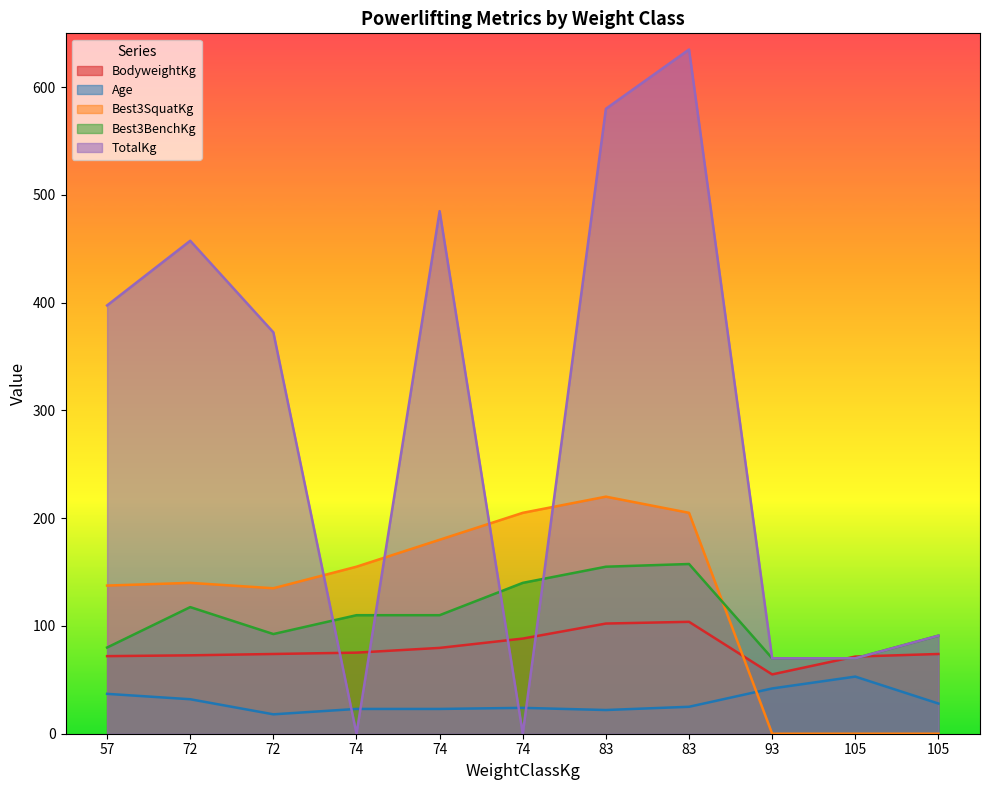

What is the sum of the Age values at 93 and 83?

64.0